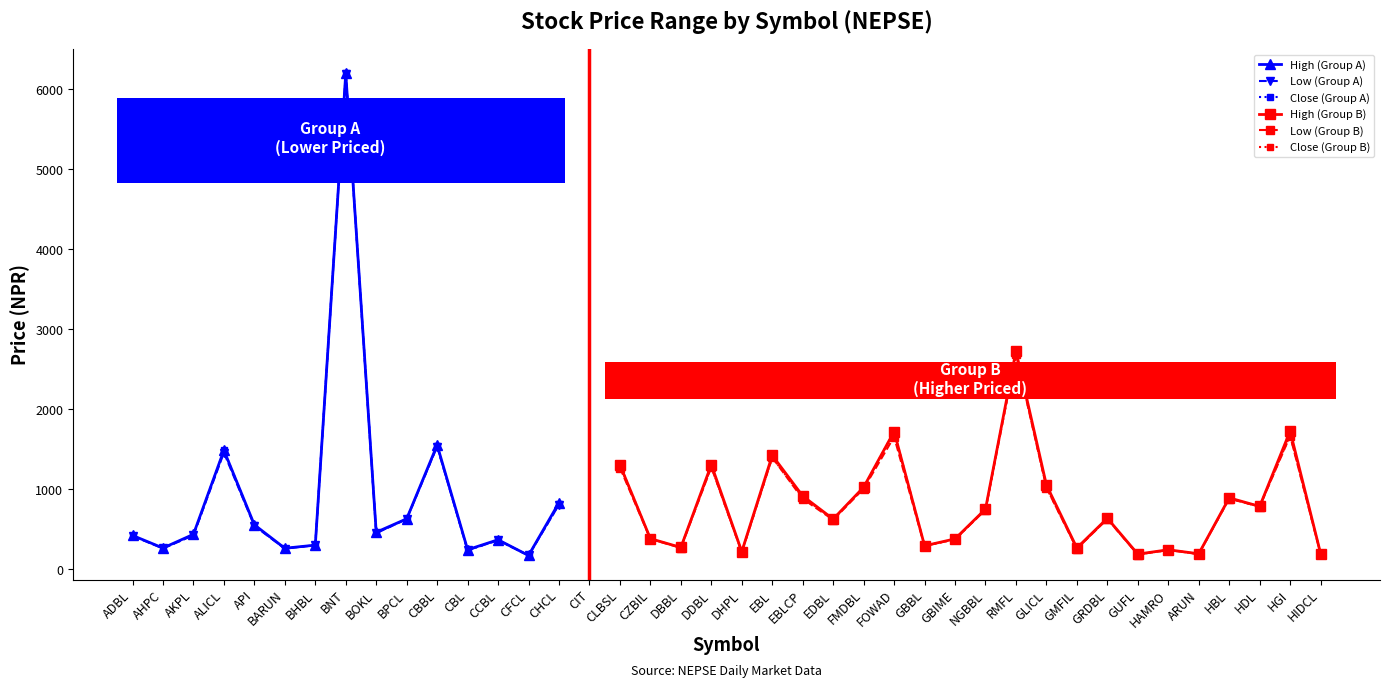

At which label does Low reach its peak?

BNT